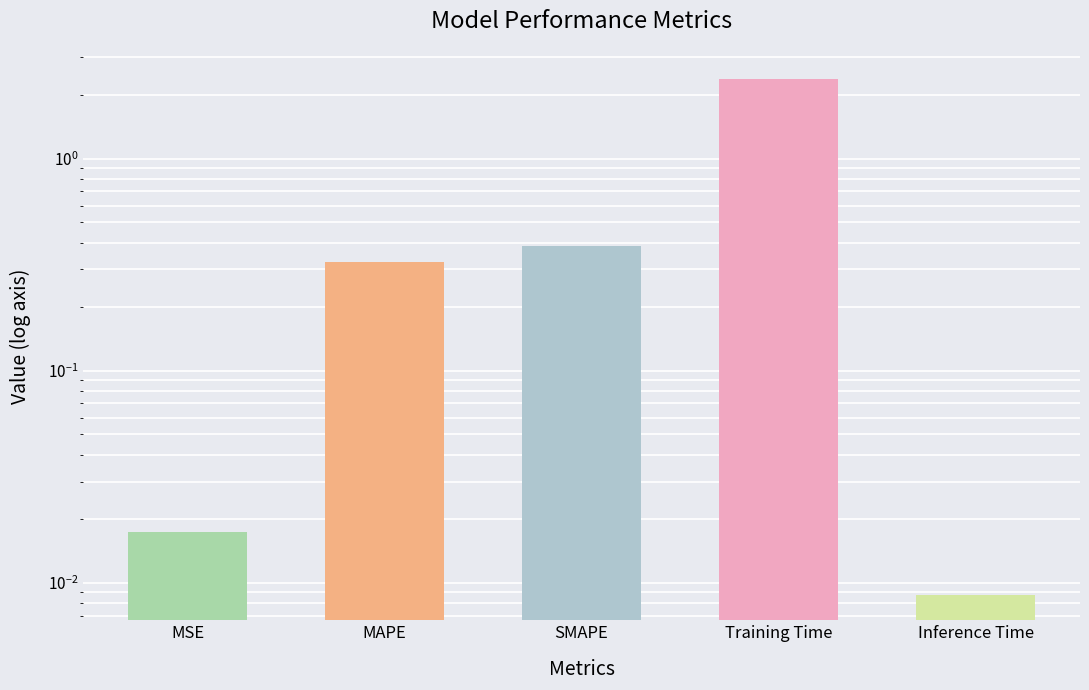

True or false: the data shows 0.4 at SMAPE.

True